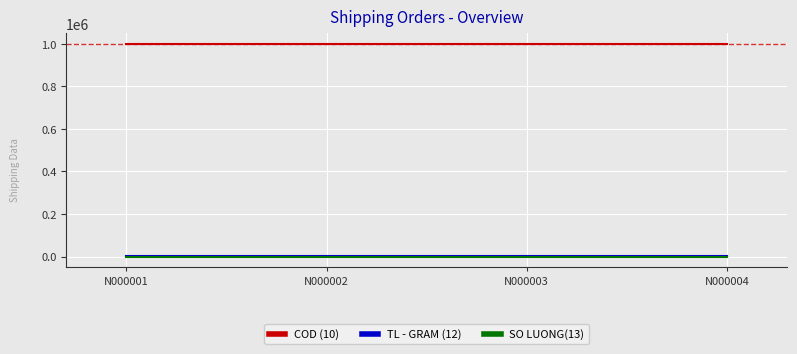

True or false: TL - GRAM (12) and COD (10) cross at least once.

False